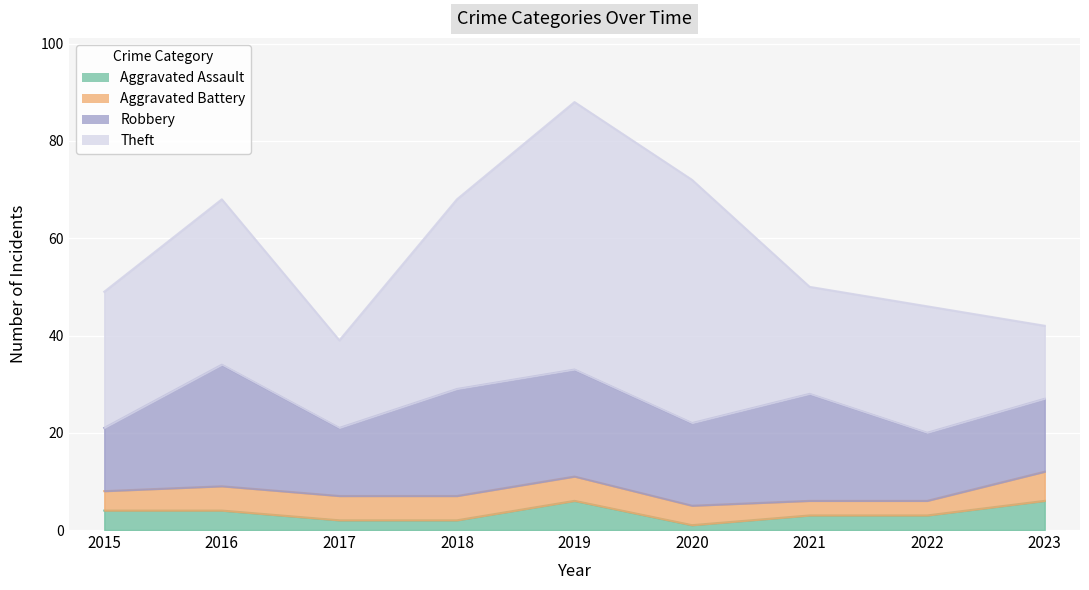

What is the highest value of the Aggravated Assault series?

6